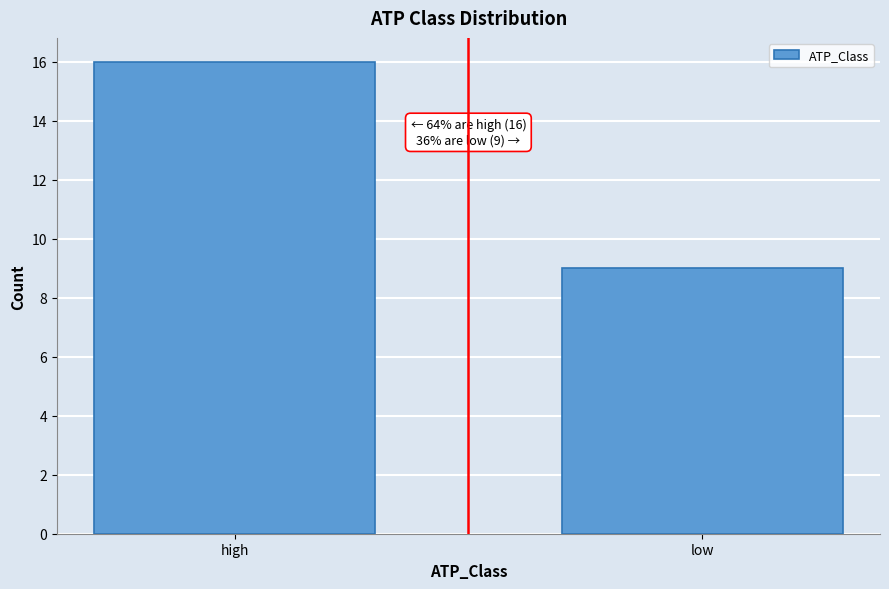

Reading right to left, transcribe all the data shown in this chart.

low=9	high=16